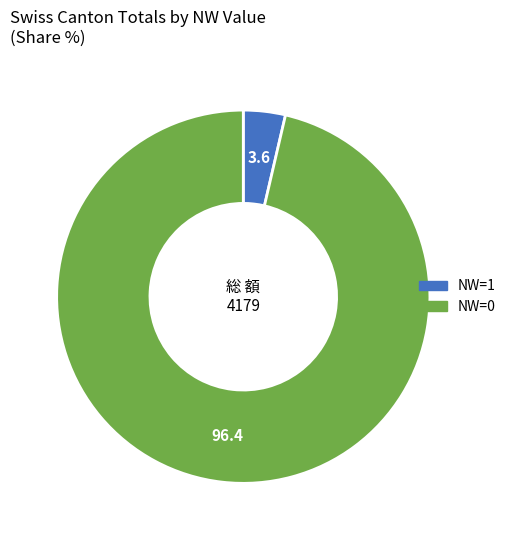

How many slices are in this pie chart?

2